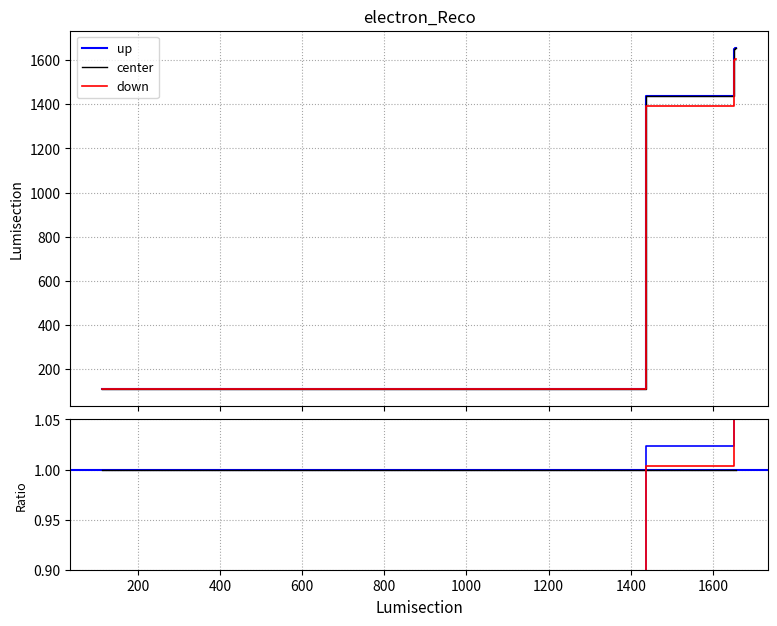

What is the change in value from 1653 to 1654?

+1